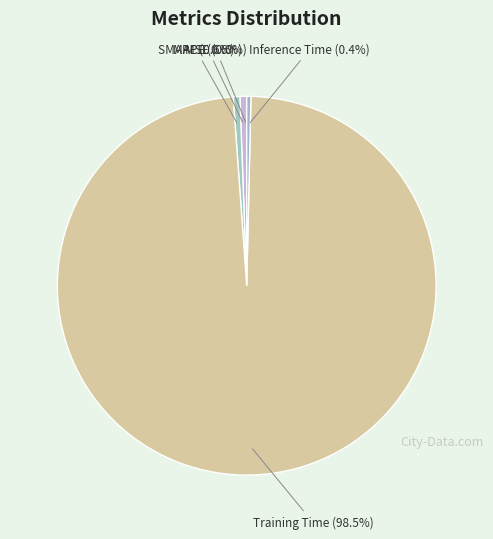

Which category accounts for the majority?

Training Time